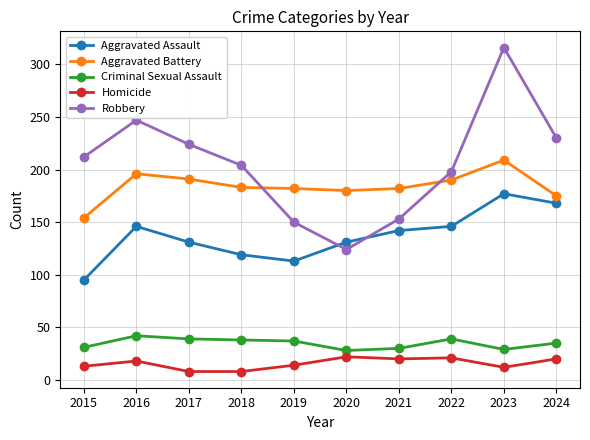

Is the value of Robbery at 2017 greater than the value of Aggravated Assault at 2022?

Yes